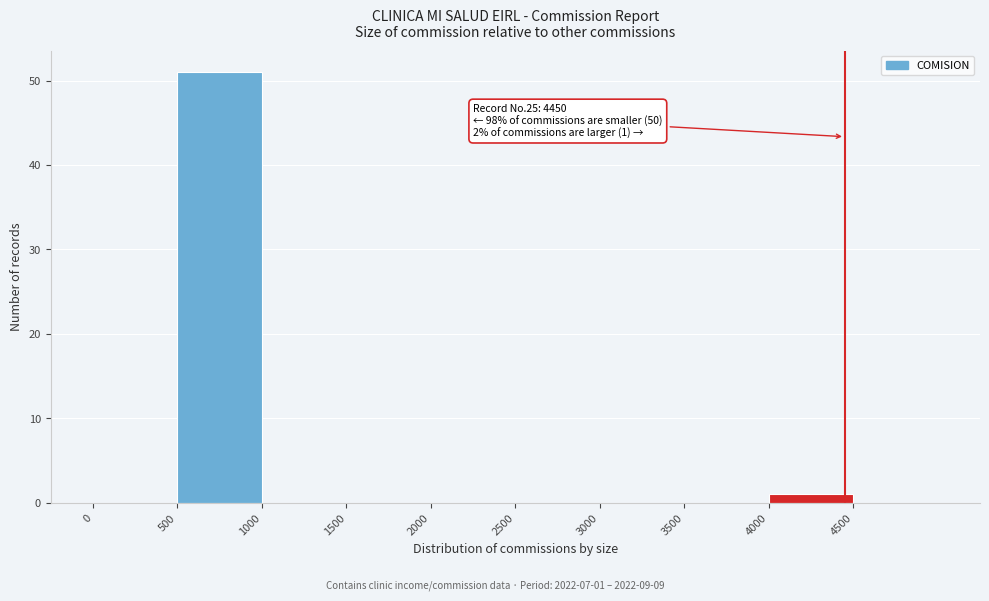

Which range on the x-axis has the tallest bar?

500 to 1000